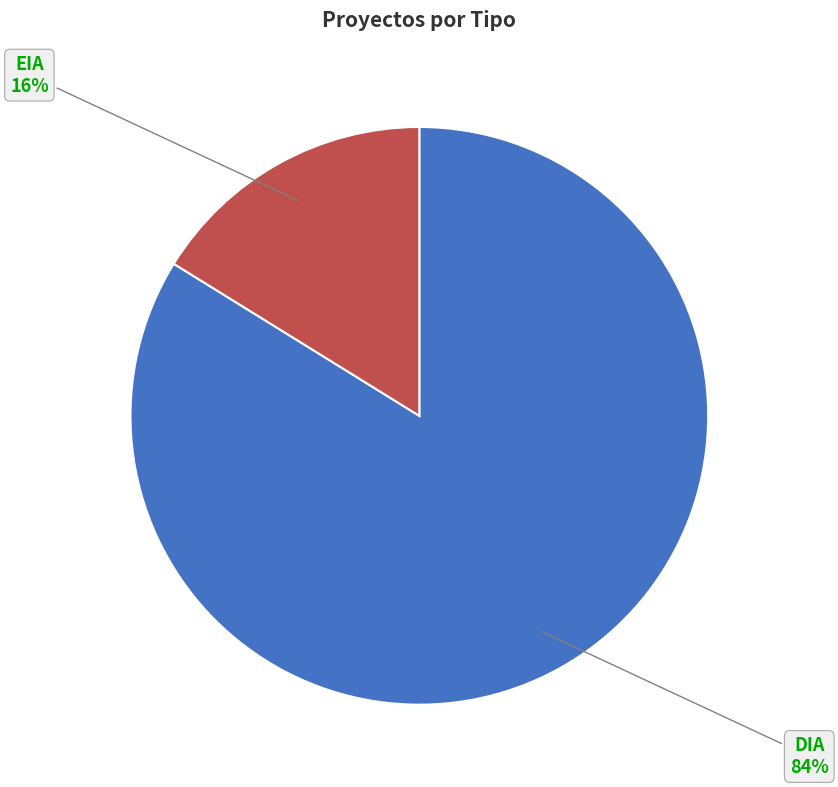

To the nearest percent, what is the average slice percentage?

50%